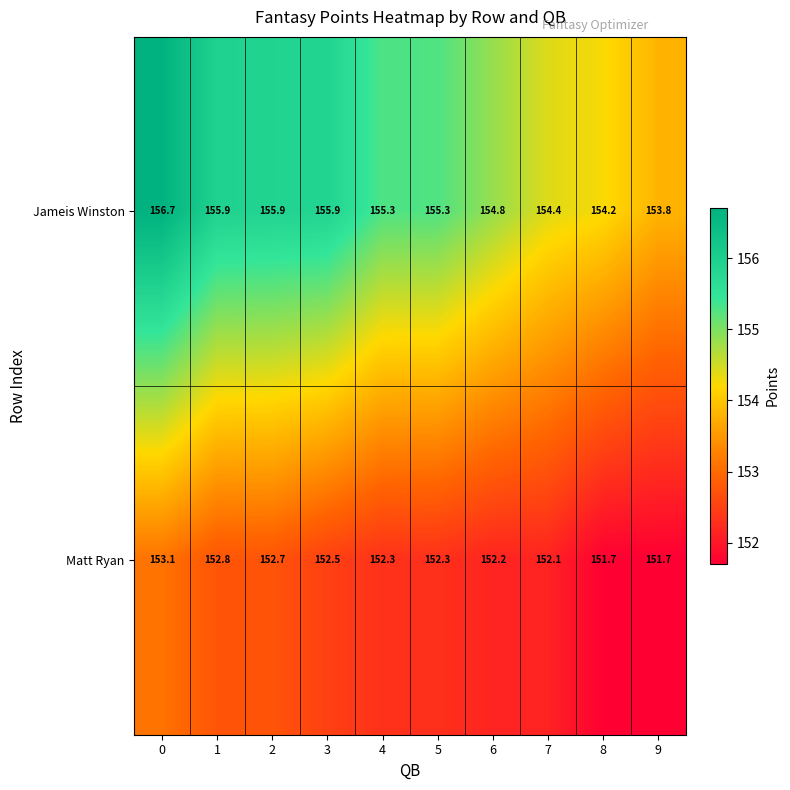

What is the minimum value shown in the chart?

151.7